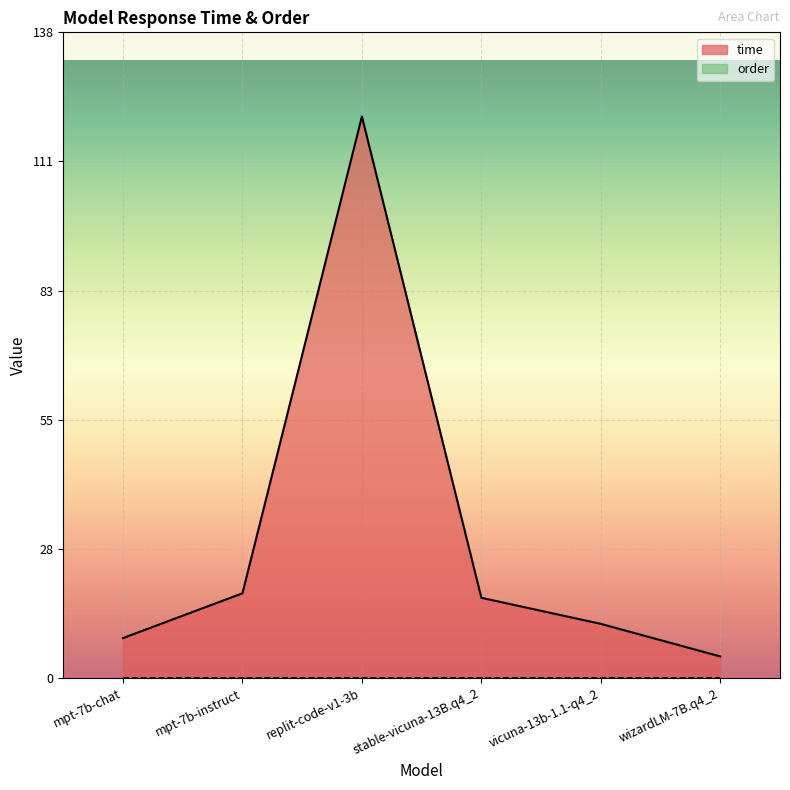

How many series are shown in this chart?

2